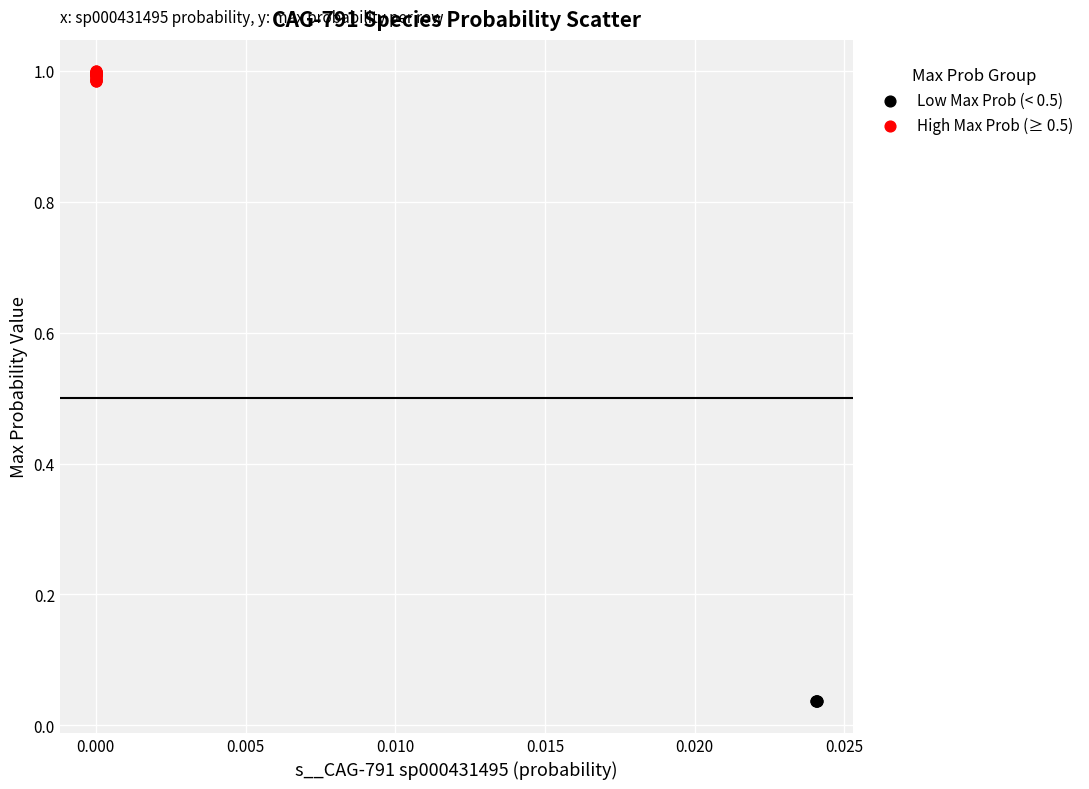

Which series contains the highest Y value?

High Max Prob (≥ 0.5)